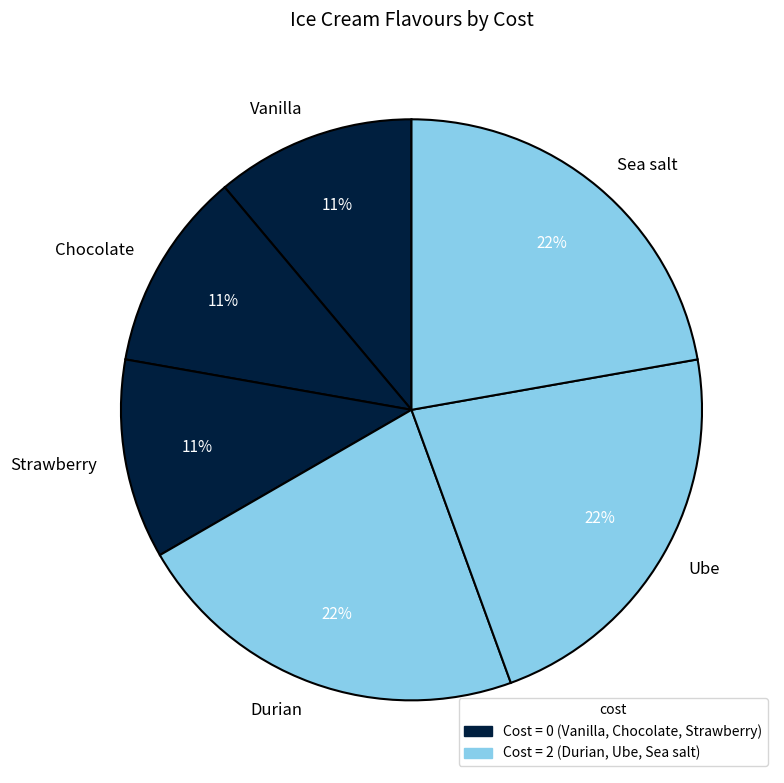

Which has a higher value, Chocolate or Durian?

Durian